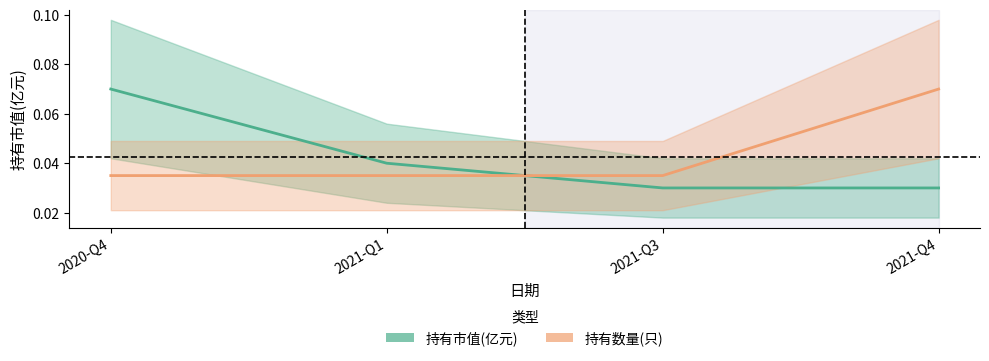

List the series in order of their overall mean, lowest first.

持有市值(亿元), 持有数量(只)